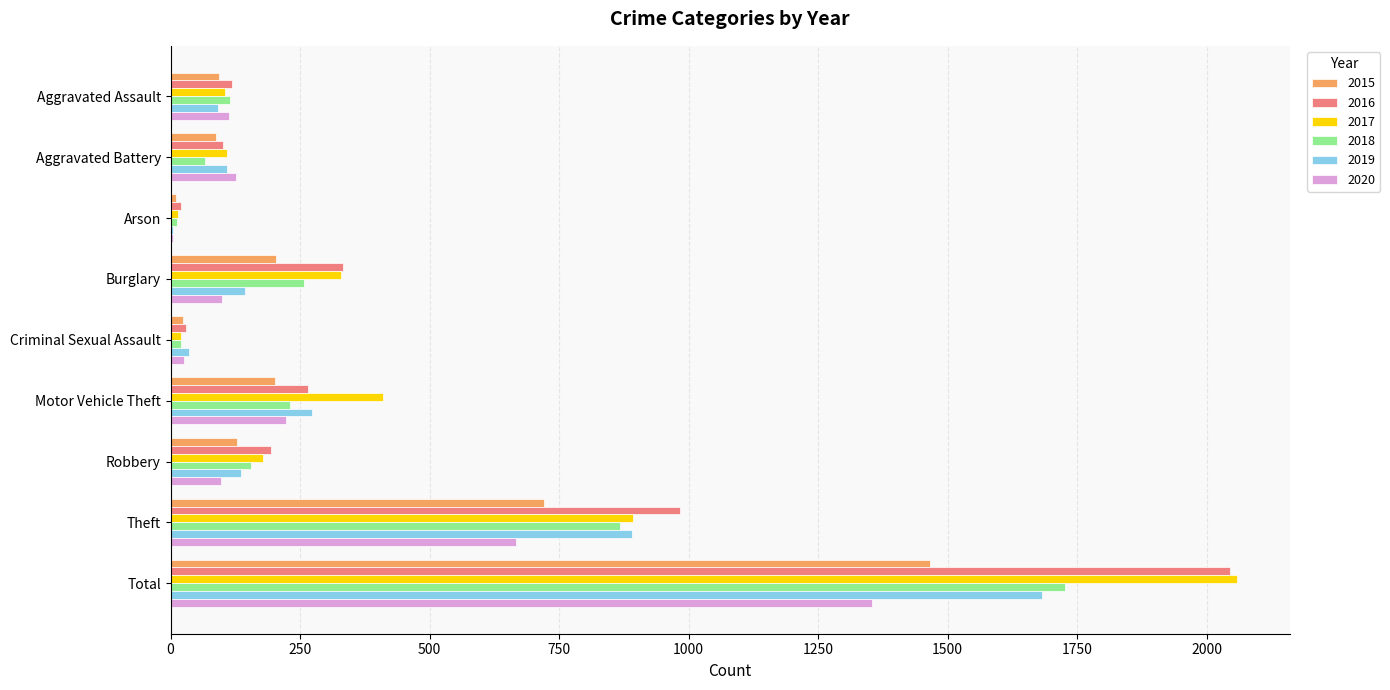

The value of 2016 at Motor Vehicle Theft is 62. True or false?

False